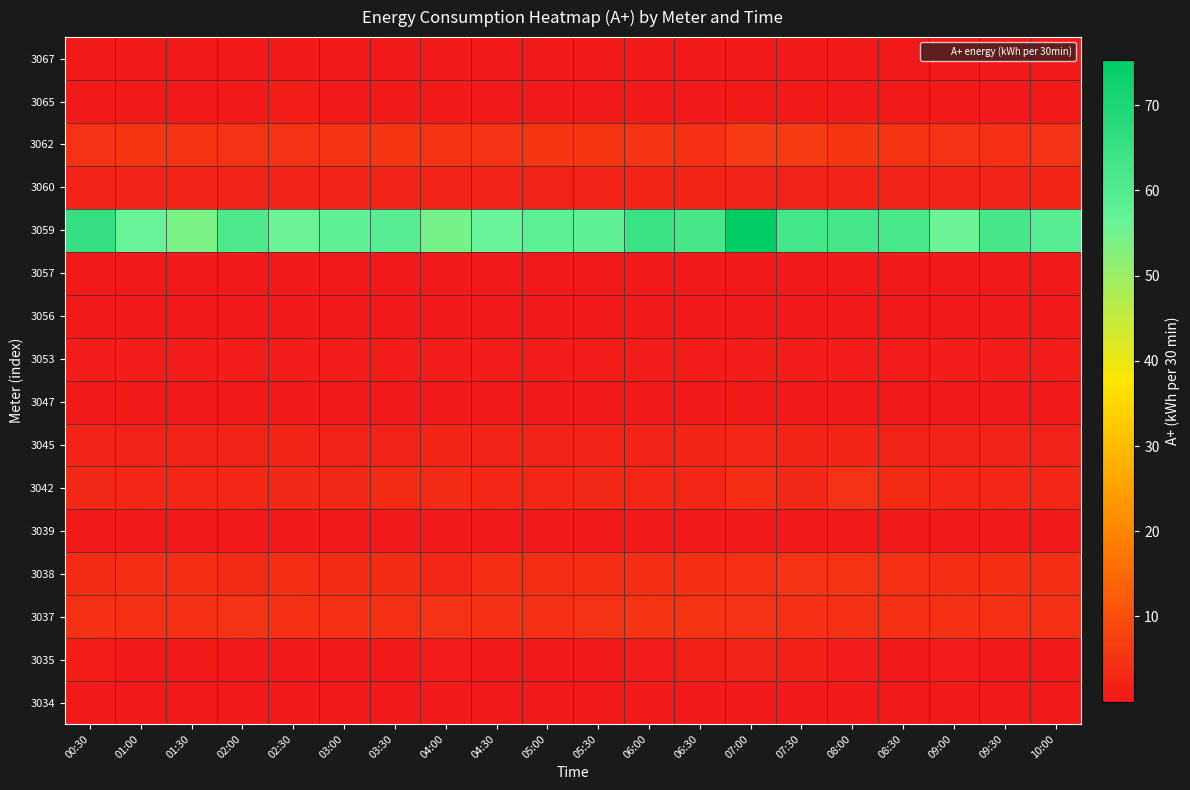

Reading left to right, list all the values displayed in this chart.

3034: 00:30=0.1	01:00=0.1	01:30=0.0	02:00=0.1	02:30=0.0	03:00=0.1	03:30=0.0	04:00=0.0	04:30=0.1	05:00=0.0	05:30=0.1	06:00=0.0	06:30=0.1	07:00=0.0	07:30=0.0	08:00=0.0	08:30=0.1	09:00=0.1	09:30=0.1	10:00=0.1
3035: 00:30=0.9	01:00=0.4	01:30=0.3	02:00=0.3	02:30=0.4	03:00=0.5	03:30=0.4	04:00=0.6	04:30=0.4	05:00=0.4	05:30=0.3	06:00=0.7	06:30=1.4	07:00=1.5	07:30=1.3	08:00=0.7	08:30=0.4	09:00=0.6	09:30=0.5	10:00=0.3
3037: 00:30=4.3	01:00=4.3	01:30=4.2	02:00=4.7	02:30=4.3	03:00=4.3	03:30=4.3	04:00=4.5	04:30=4.3	05:00=4.3	05:30=4.5	06:00=4.9	06:30=4.8	07:00=4.5	07:30=4.4	08:00=4.3	08:30=4.3	09:00=4.2	09:30=4.2	10:00=4.1
3038: 00:30=3.5	01:00=3.6	01:30=3.6	02:00=3.2	02:30=3.8	03:00=3.5	03:30=3.3	04:00=2.6	04:30=3.8	05:00=3.7	05:30=3.7	06:00=3.7	06:30=4.0	07:00=4.2	07:30=4.6	08:00=4.8	08:30=4.2	09:00=3.7	09:30=4.0	10:00=3.8
3039: 00:30=0.1	01:00=0.1	01:30=0.1	02:00=0.1	02:30=0.1	03:00=0.1	03:30=0.1	04:00=0.1	04:30=0.1	05:00=0.1	05:30=0.1	06:00=0.1	06:30=0.1	07:00=0.1	07:30=0.1	08:00=0.1	08:30=0.1	09:00=0.1	09:30=0.1	10:00=0.1
3042: 00:30=2.9	01:00=2.5	01:30=2.5	02:00=2.4	02:30=2.9	03:00=2.8	03:30=3.4	04:00=3.0	04:30=2.5	05:00=2.6	05:30=2.9	06:00=2.5	06:30=2.6	07:00=3.7	07:30=2.8	08:00=4.5	08:30=3.4	09:00=2.5	09:30=2.4	10:00=2.4
3045: 00:30=2.0	01:00=1.8	01:30=1.8	02:00=1.9	02:30=2.2	03:00=1.7	03:30=1.8	04:00=2.1	04:30=1.8	05:00=2.0	05:30=2.0	06:00=2.0	06:30=2.2	07:00=2.5	07:30=2.2	08:00=2.3	08:30=1.8	09:00=2.0	09:30=1.8	10:00=1.7
3047: 00:30=0.2	01:00=0.3	01:30=0.2	02:00=0.4	02:30=0.2	03:00=0.3	03:30=0.3	04:00=0.2	04:30=0.3	05:00=0.2	05:30=0.3	06:00=0.3	06:30=0.3	07:00=0.3	07:30=0.2	08:00=0.3	08:30=0.3	09:00=0.3	09:30=0.3	10:00=0.3
3053: 00:30=0.8	01:00=0.8	01:30=0.8	02:00=0.8	02:30=0.7	03:00=0.8	03:30=0.8	04:00=0.8	04:30=0.8	05:00=0.7	05:30=0.7	06:00=0.8	06:30=0.8	07:00=0.8	07:30=0.8	08:00=0.8	08:30=0.8	09:00=0.7	09:30=0.8	10:00=0.8
3056: 00:30=0.1	01:00=0.1	01:30=0.1	02:00=0.1	02:30=0.1	03:00=0.1	03:30=0.1	04:00=0.1	04:30=0.1	05:00=0.1	05:30=0.1	06:00=0.1	06:30=0.1	07:00=0.1	07:30=0.1	08:00=0.1	08:30=0.1	09:00=0.1	09:30=0.1	10:00=0.1
3057: 00:30=0.0	01:00=0.1	01:30=0.0	02:00=0.0	02:30=0.0	03:00=0.0	03:30=0.0	04:00=0.0	04:30=0.1	05:00=0.0	05:30=0.1	06:00=0.0	06:30=0.0	07:00=0.0	07:30=0.0	08:00=0.0	08:30=0.0	09:00=0.0	09:30=0.0	10:00=0.1
3059: 00:30=65.8	01:00=56.4	01:30=54.0	02:00=60.7	02:30=55.7	03:00=57.8	03:30=59.3	04:00=54.6	04:30=56.8	05:00=58.2	05:30=57.7	06:00=64.6	06:30=62.4	07:00=75.4	07:30=63.2	08:00=62.6	08:30=62.0	09:00=55.9	09:30=62.3	10:00=59.4
3060: 00:30=1.8	01:00=1.9	01:30=1.8	02:00=1.7	02:30=1.7	03:00=1.8	03:30=1.8	04:00=1.8	04:30=1.6	05:00=1.7	05:30=1.8	06:00=2.1	06:30=2.1	07:00=1.7	07:30=1.8	08:00=1.9	08:30=1.7	09:00=1.8	09:30=1.8	10:00=2.1
3062: 00:30=4.7	01:00=5.0	01:30=4.8	02:00=4.7	02:30=4.7	03:00=4.8	03:30=5.1	04:00=4.8	04:30=4.6	05:00=5.3	05:30=5.1	06:00=4.7	06:30=4.4	07:00=6.0	07:30=6.3	08:00=5.1	08:30=4.7	09:00=4.7	09:30=4.3	10:00=4.5
3065: 00:30=0.3	01:00=0.4	01:30=0.3	02:00=0.4	02:30=0.9	03:00=0.3	03:30=0.3	04:00=0.5	04:30=0.3	05:00=0.2	05:30=0.3	06:00=0.2	06:30=0.2	07:00=0.4	07:30=0.4	08:00=0.2	08:30=0.3	09:00=0.4	09:30=0.3	10:00=0.5
3067: 00:30=0.0	01:00=0.1	01:30=0.0	02:00=0.1	02:30=0.0	03:00=0.1	03:30=0.0	04:00=0.1	04:30=0.0	05:00=0.1	05:30=0.1	06:00=0.5	06:30=0.2	07:00=0.2	07:30=0.1	08:00=0.3	08:30=0.2	09:00=0.1	09:30=0.0	10:00=0.1